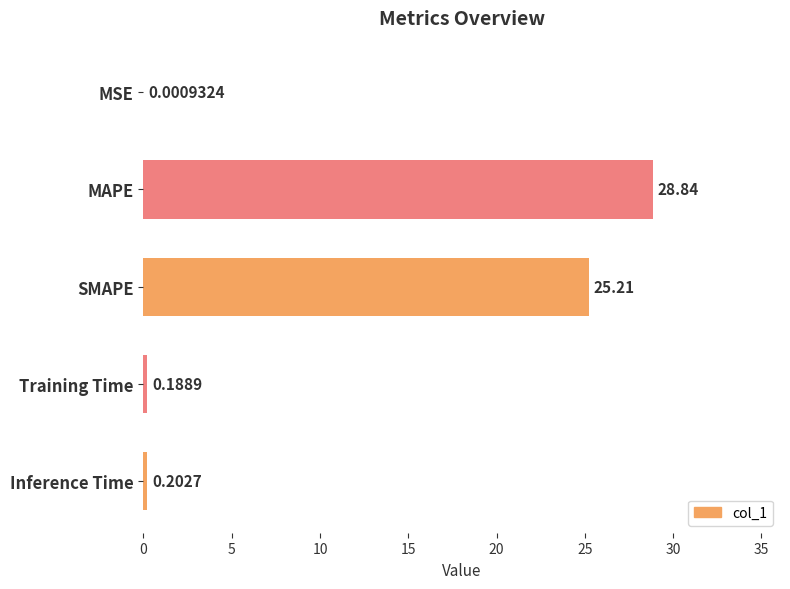

How many distinct data groups are displayed?

1